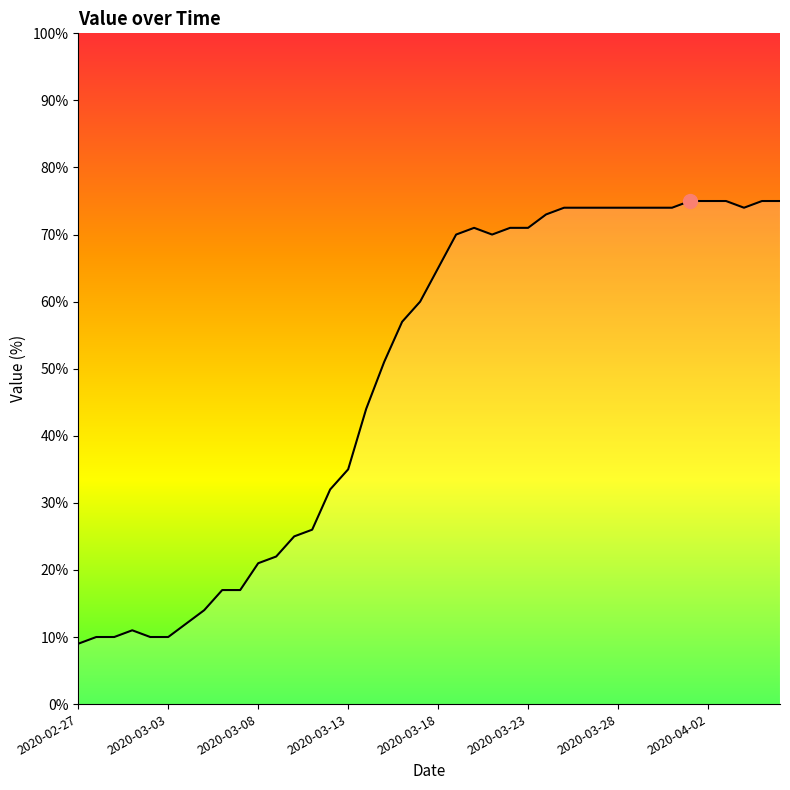

Does the chart have visible grid lines?

No